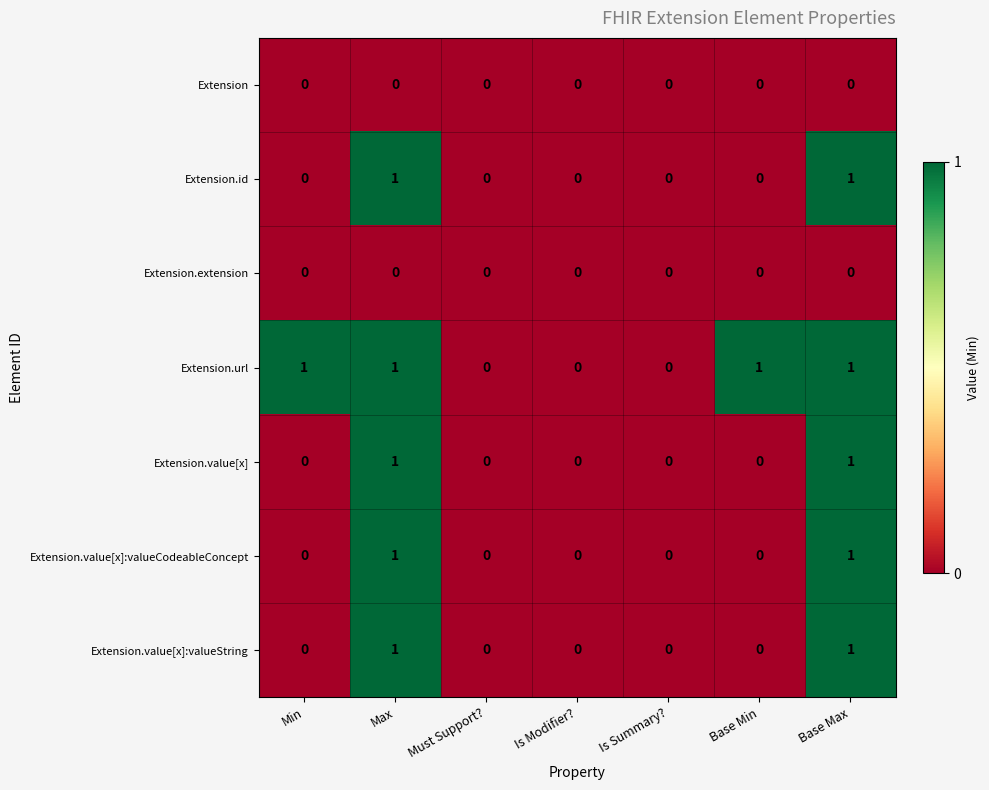

How many data points in Extension.id are above 0?

2